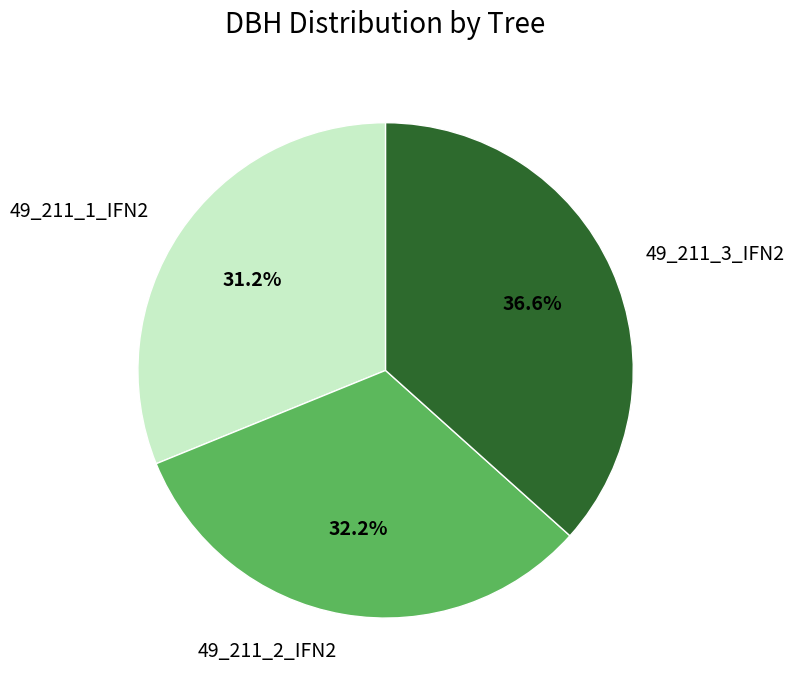

Count the number of slices in the pie.

3